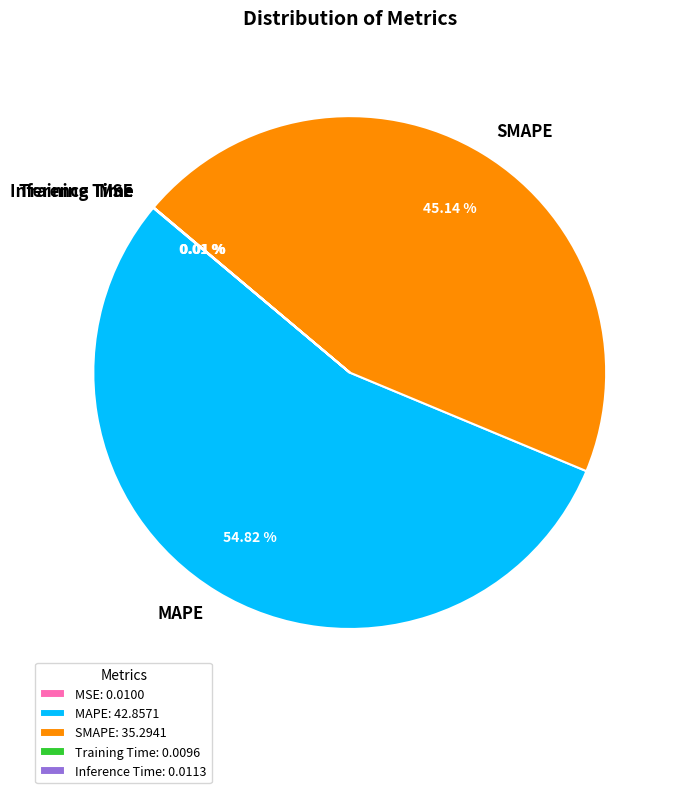

Is there any slice that represents more than half of the pie?

Yes